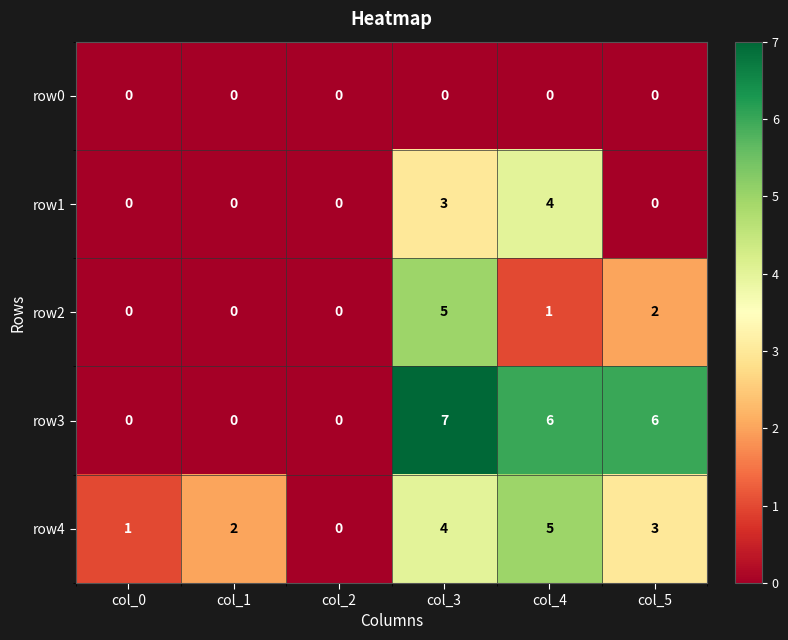

What is the greatest value displayed?

7